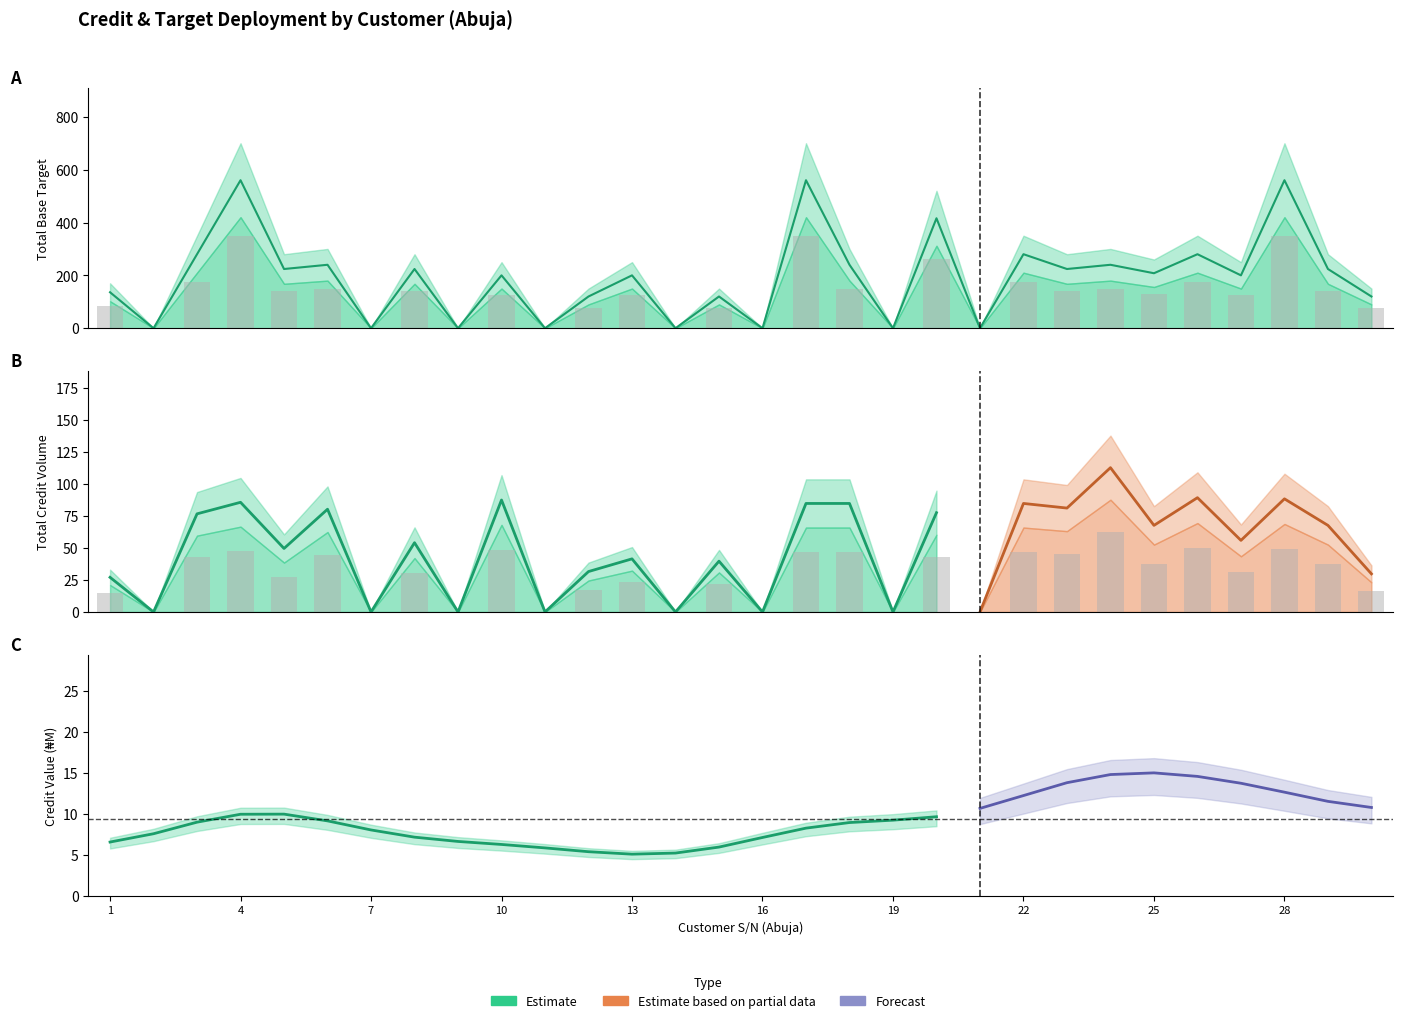

Which series has the largest total across all categories?

Total Base Target